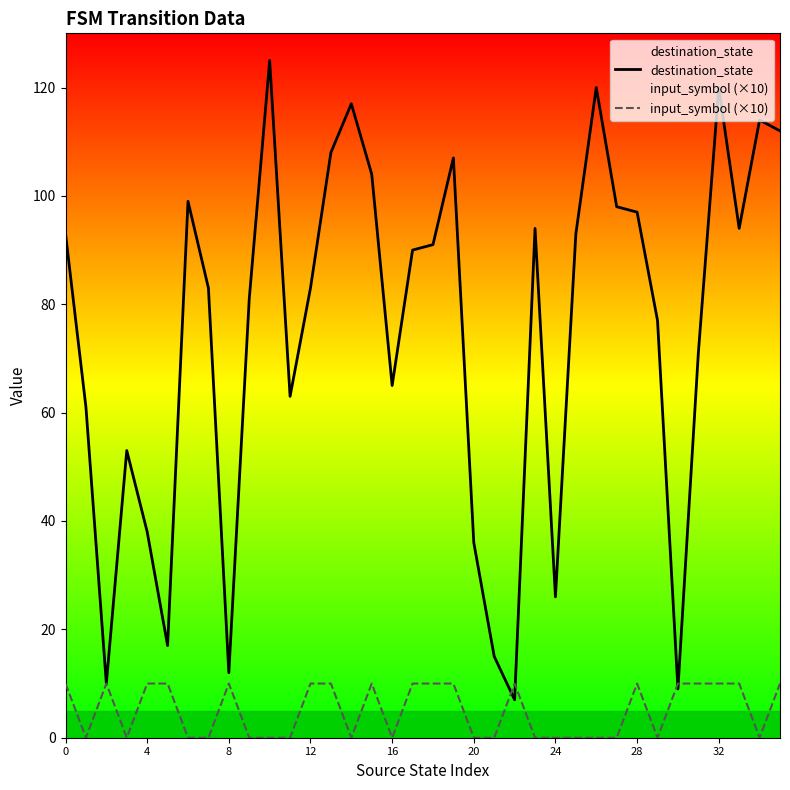

At 24, list the series in order from smallest to largest.

input_symbol (×10), destination_state